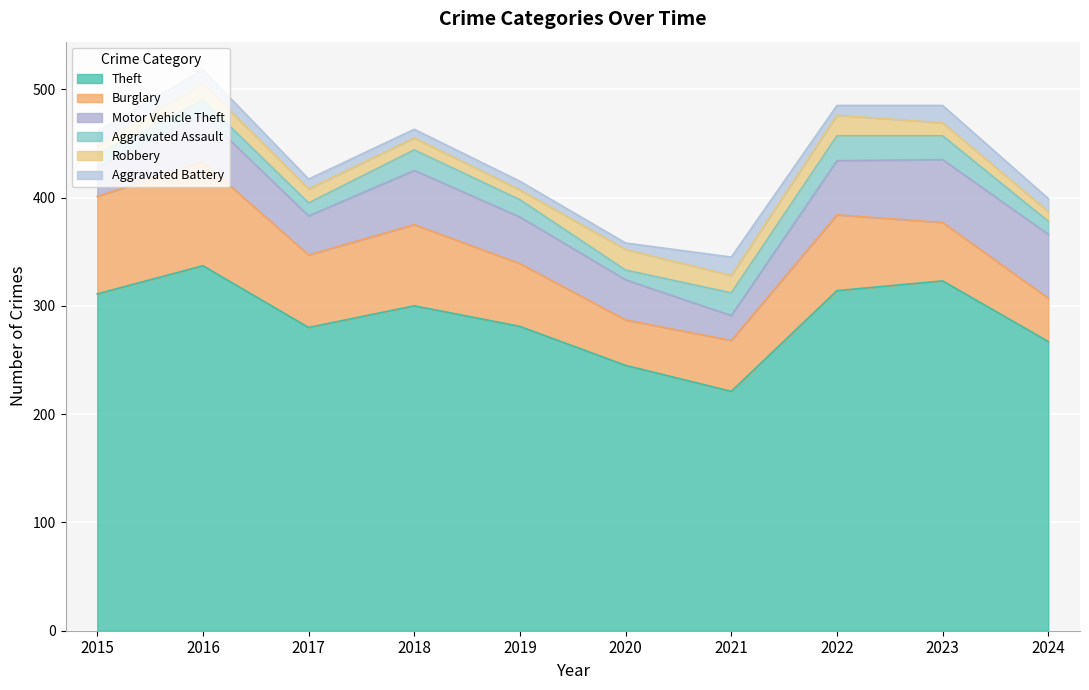

Which series changed the most between 2019 and 2022?

Theft